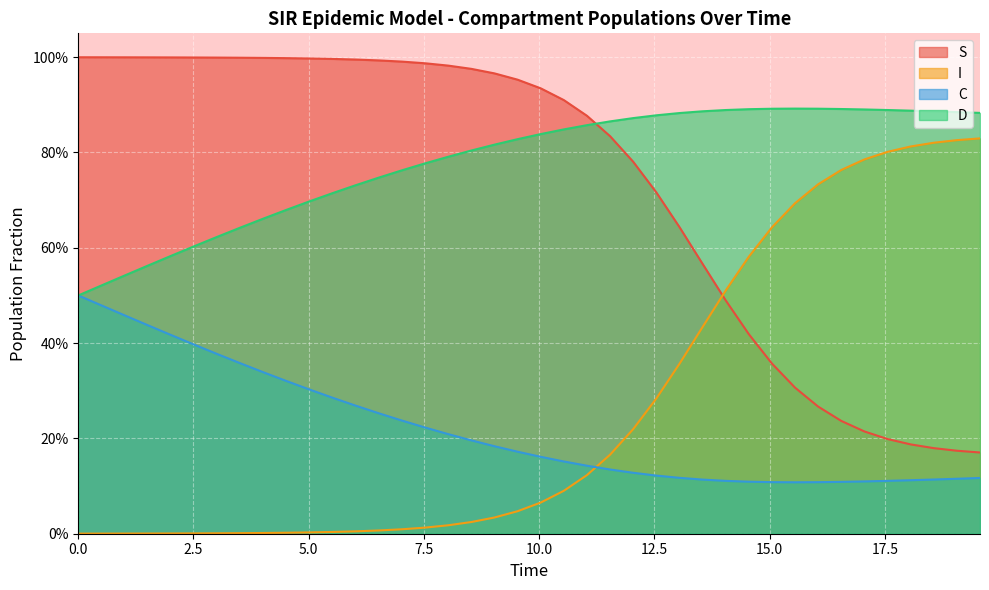

What is the average value of the S series?

0.7